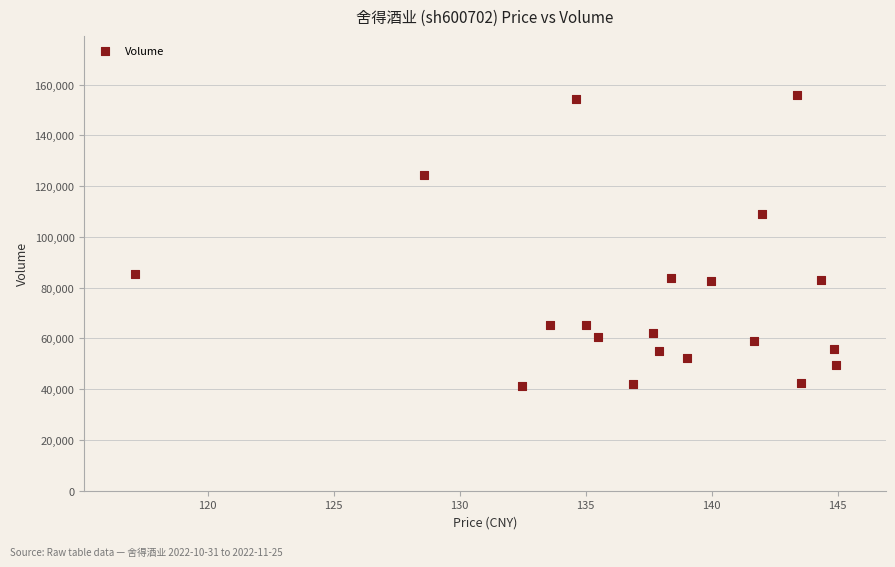

What Y value in the scatter plot is closest to 98561?

109173